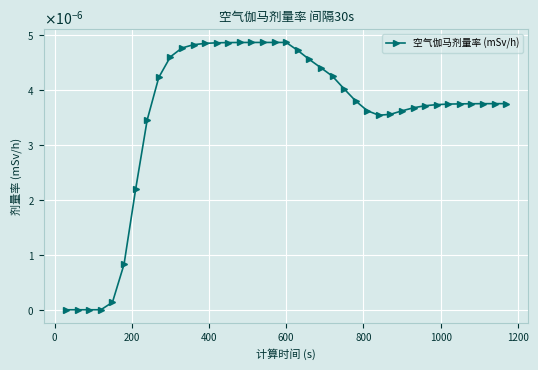

Does the chart have visible grid lines?

Yes